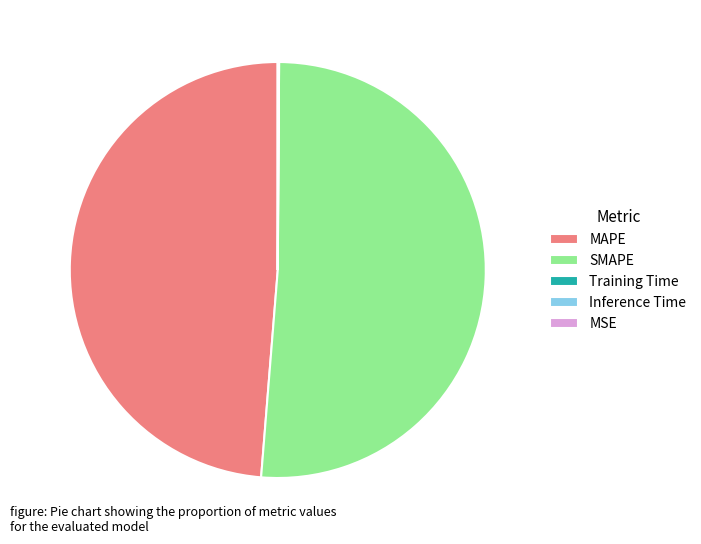

The SMAPE slice represents 41% of the pie. True or false?

False